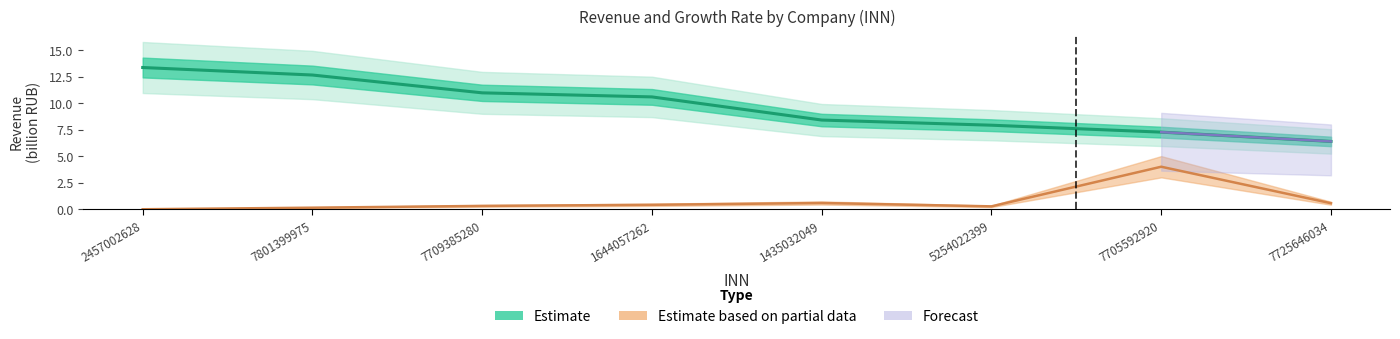

Reading right to left, extract all data points from this chart.

revenue: 6.4	7.3	7.9	8.4	10.6	11.0	12.7	13.4
growth_rate: 0.6	4.0	0.3	0.6	0.4	0.3	0.1	0.0